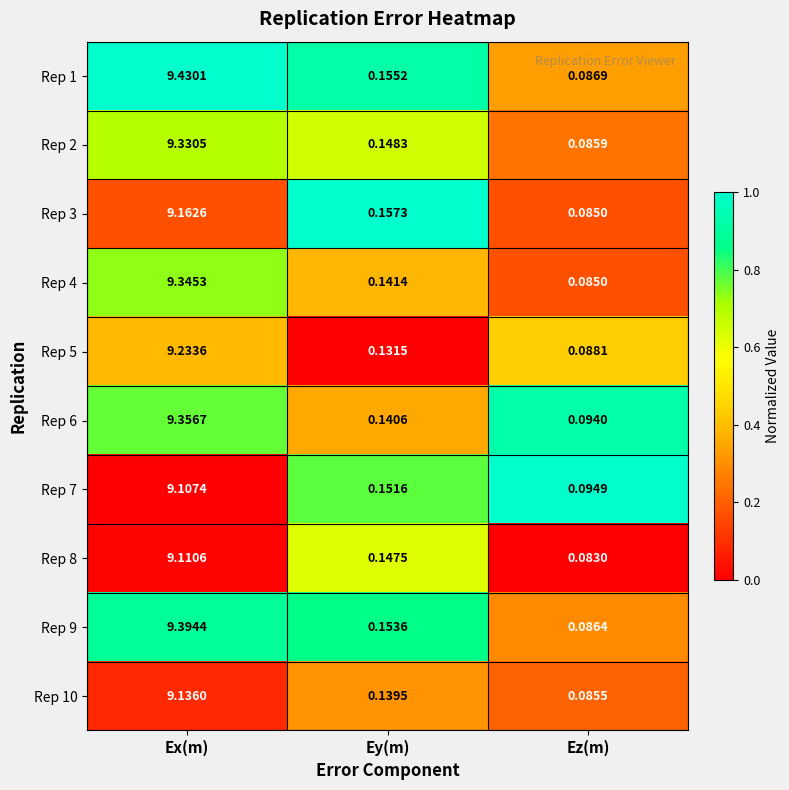

List the labels in order of Rep 8 value, smallest first.

Ez(m), Ey(m), Ex(m)